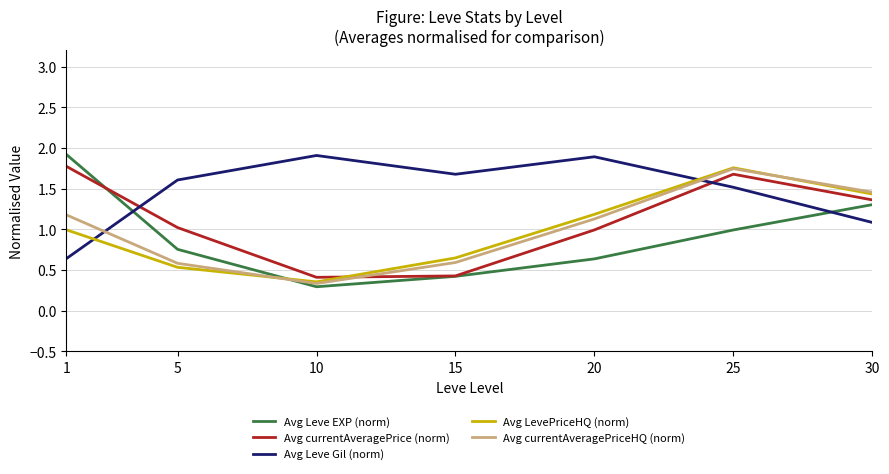

Is the value of Avg Leve Gil (norm) at 20 greater than the value of Avg currentAveragePrice (norm) at 5?

Yes